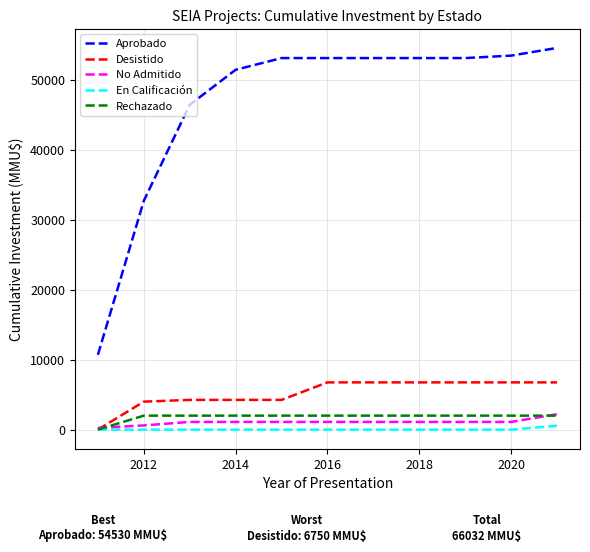

Which series has the widest spread of values?

Aprobado